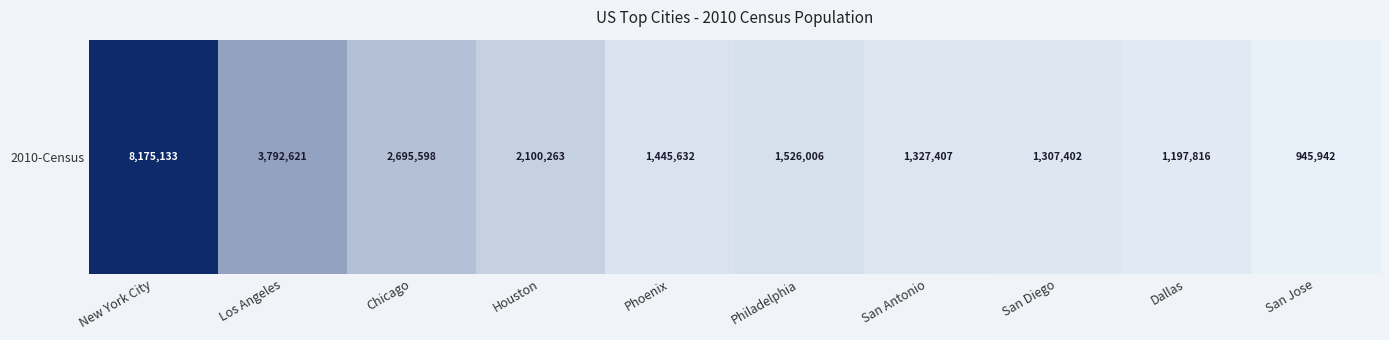

Approximately how many times larger is the value at Los Angeles compared to Phoenix?

2.6